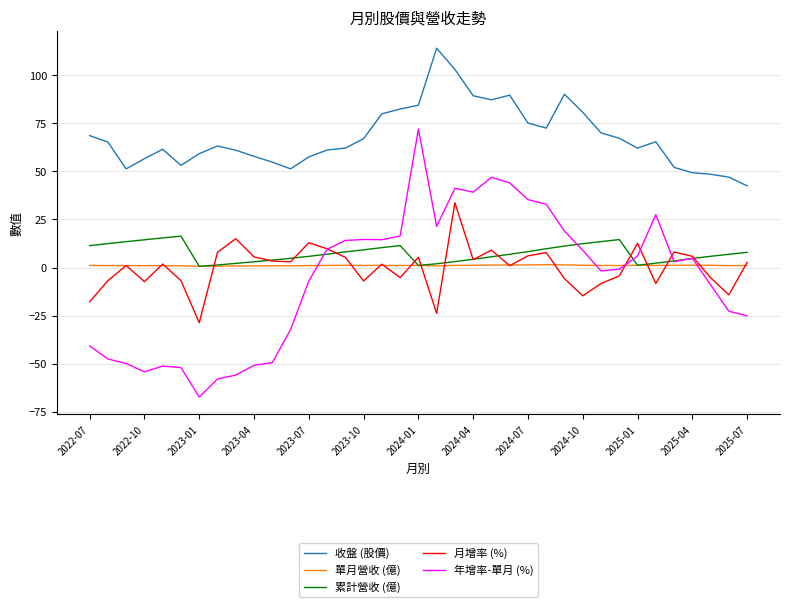

True or false: 月增率 (%) and 收盤 (股價) cross at least once.

False